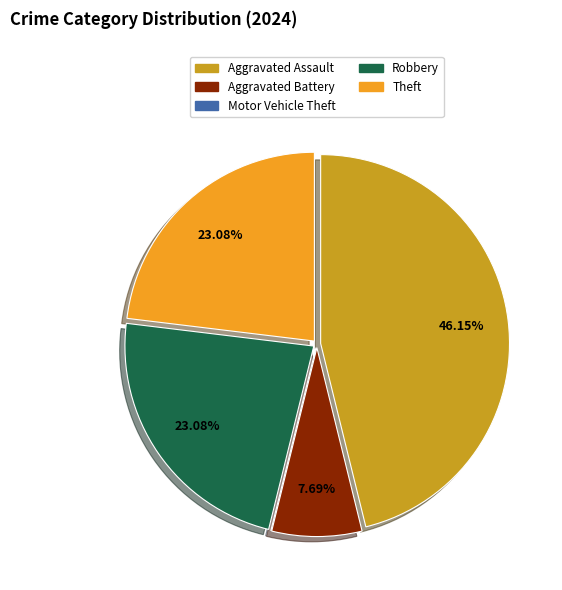

Which category has the biggest portion of the pie?

Aggravated Assault